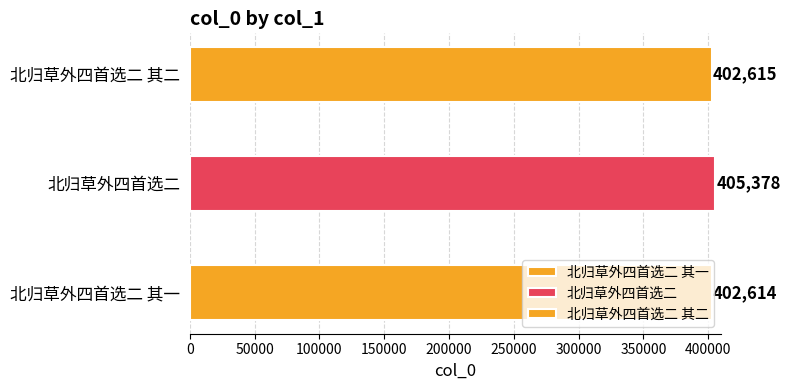

The chart shows a value of 405378 at 北归草外四首选二. True or false?

True